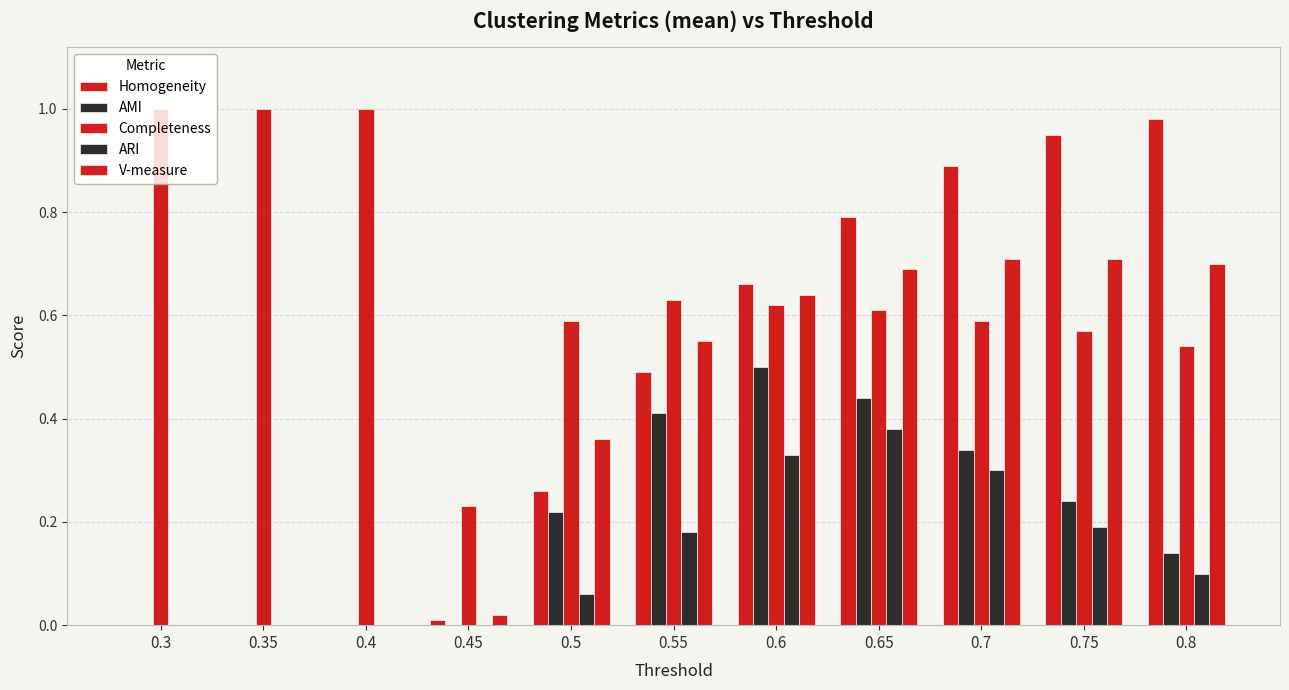

Is the value of ARI at 0.3 greater than the value of AMI at 0.6?

No